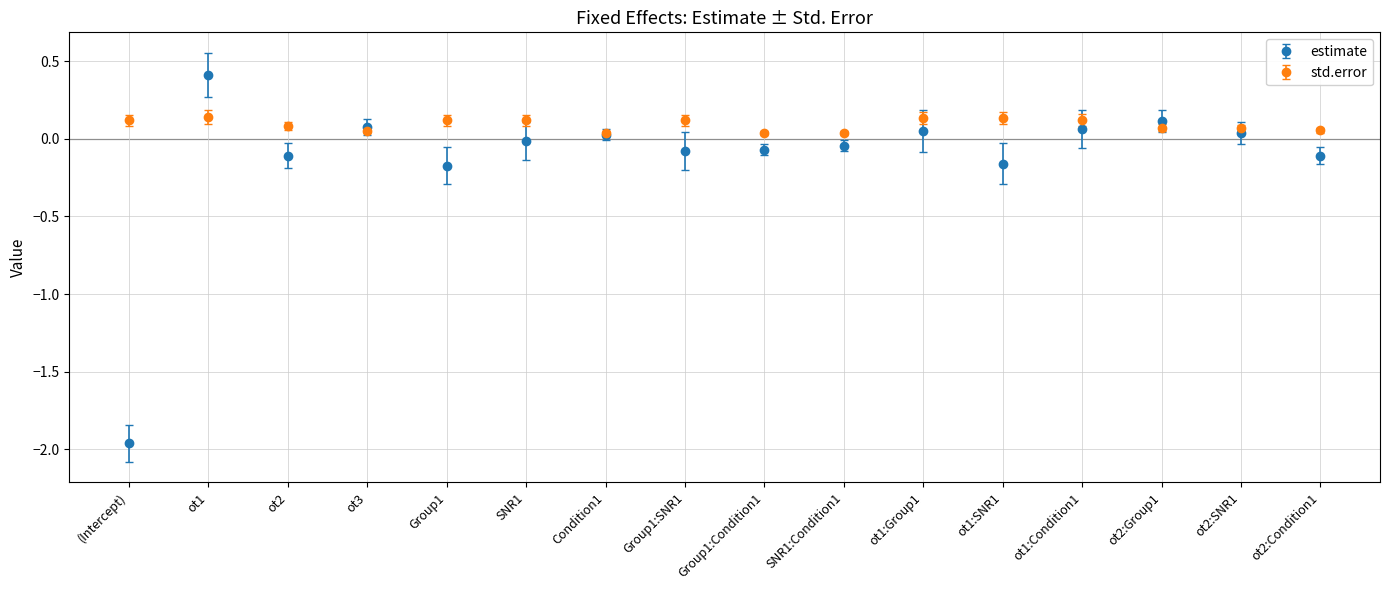

Which series has the widest spread of values?

estimate